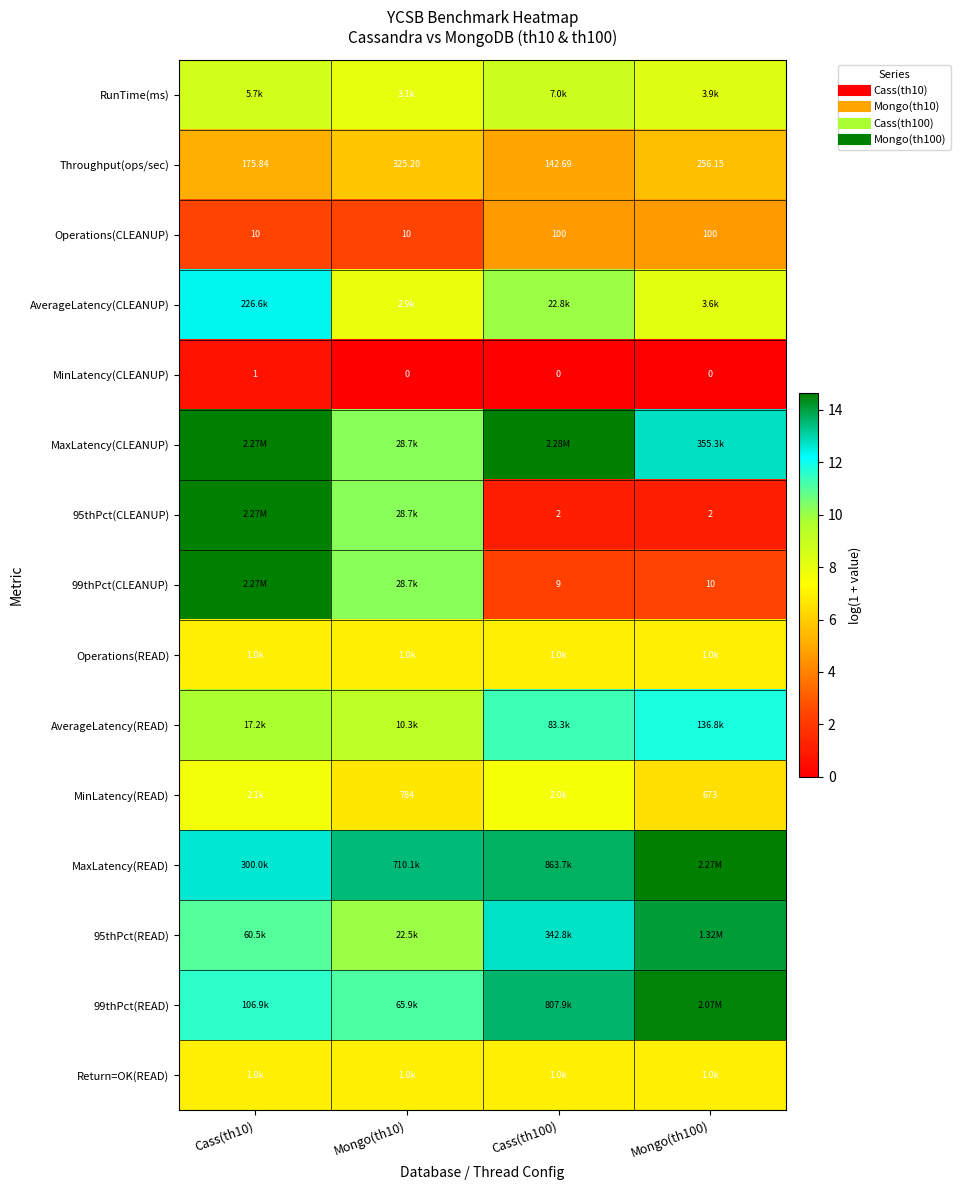

Rank the series at Mongo(th10) from lowest to highest value.

MinLatency(CLEANUP), Operations(CLEANUP), Throughput(ops/sec), MinLatency(READ), Operations(READ), Return=OK(READ), AverageLatency(CLEANUP), RunTime(ms), AverageLatency(READ), 95thPct(READ), MaxLatency(CLEANUP), 95thPct(CLEANUP), 99thPct(CLEANUP), 99thPct(READ), MaxLatency(READ)